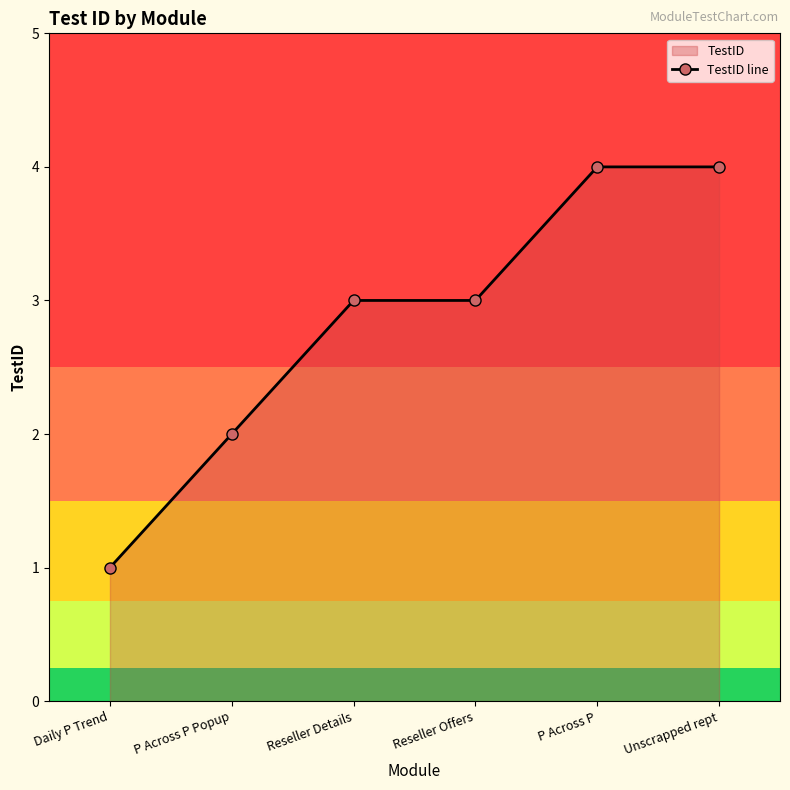

What position from the right is P Across P Popup?

5